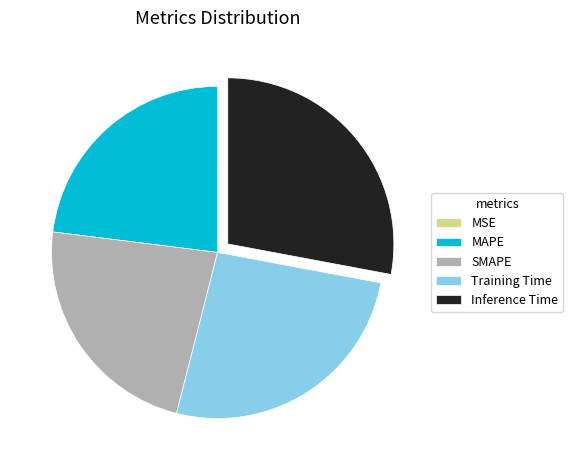

Between Inference Time and SMAPE, which is larger?

Inference Time